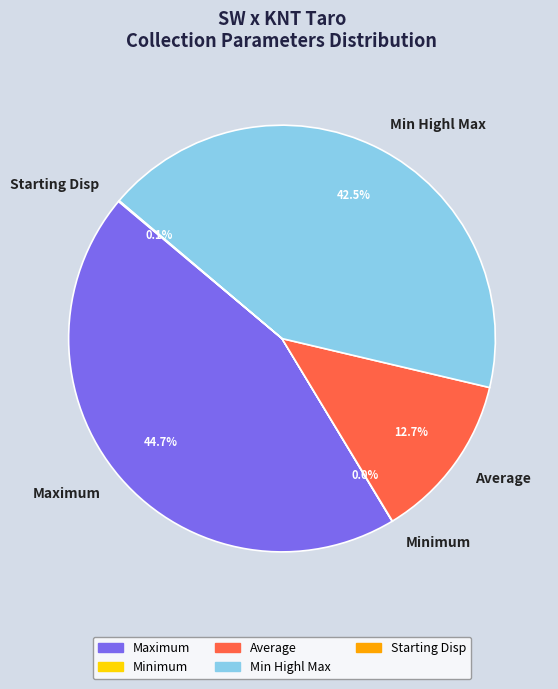

What percentage is NOT represented by Average?

87.3%